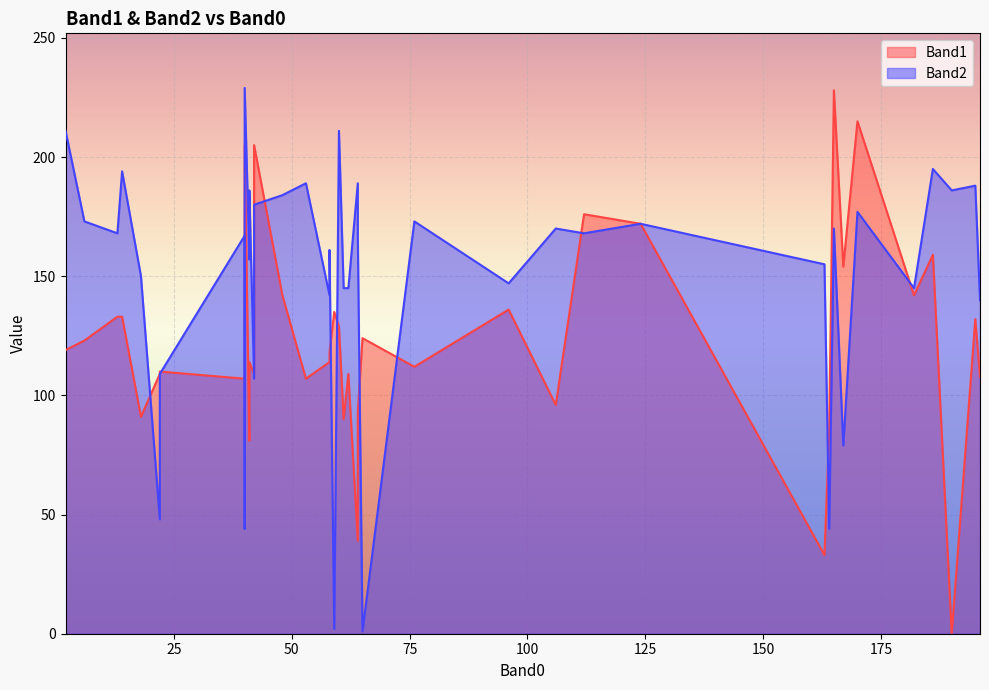

What is the difference between the maximum and minimum values in the Band1 series?

228